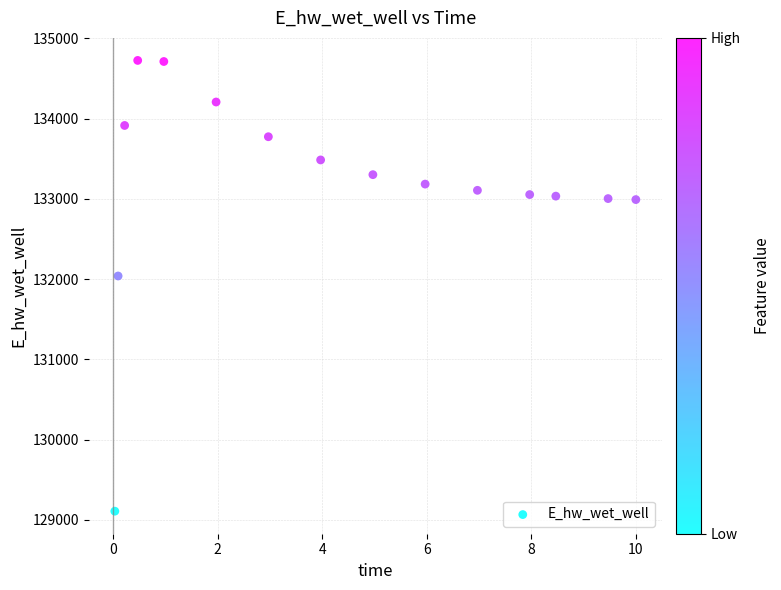

What is the range of X values (max minus min)?

10.0